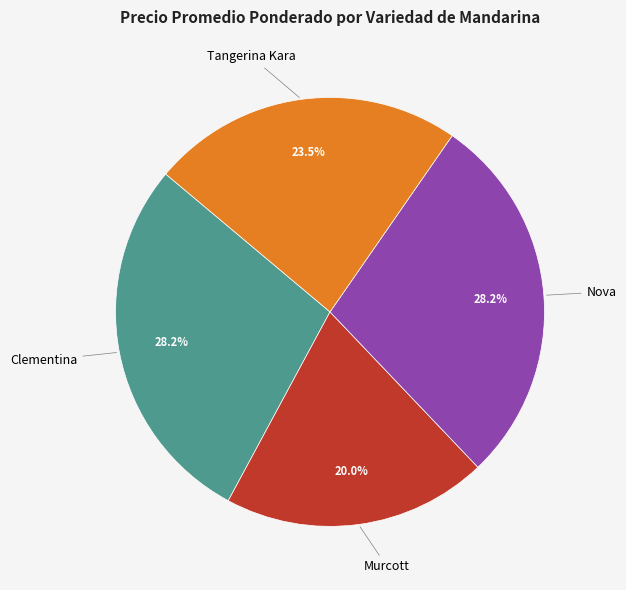

To the nearest percent, what is the combined percentage of Clementina and Murcott?

48%